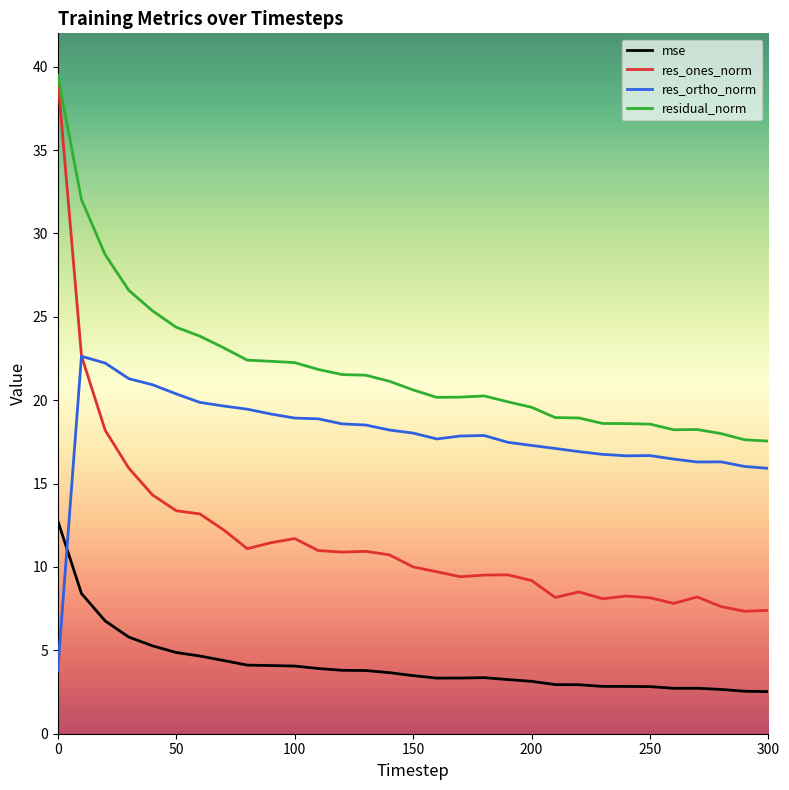

Which series has the largest range (max minus min)?

res_ones_norm